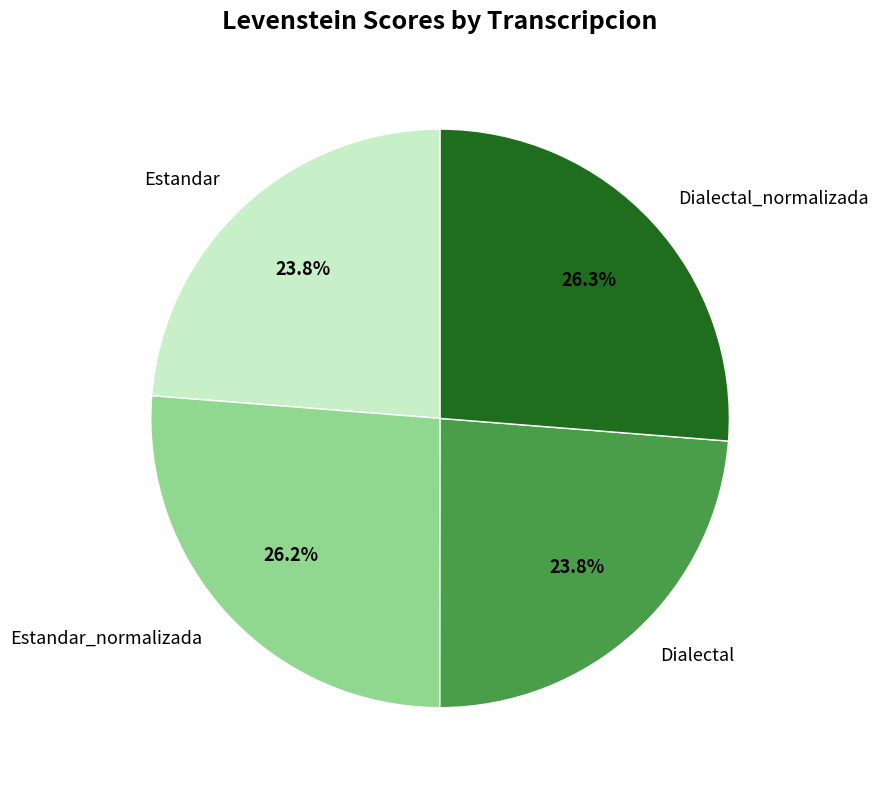

What is the total percentage of Estandar_normalizada and Dialectal?

50.0%